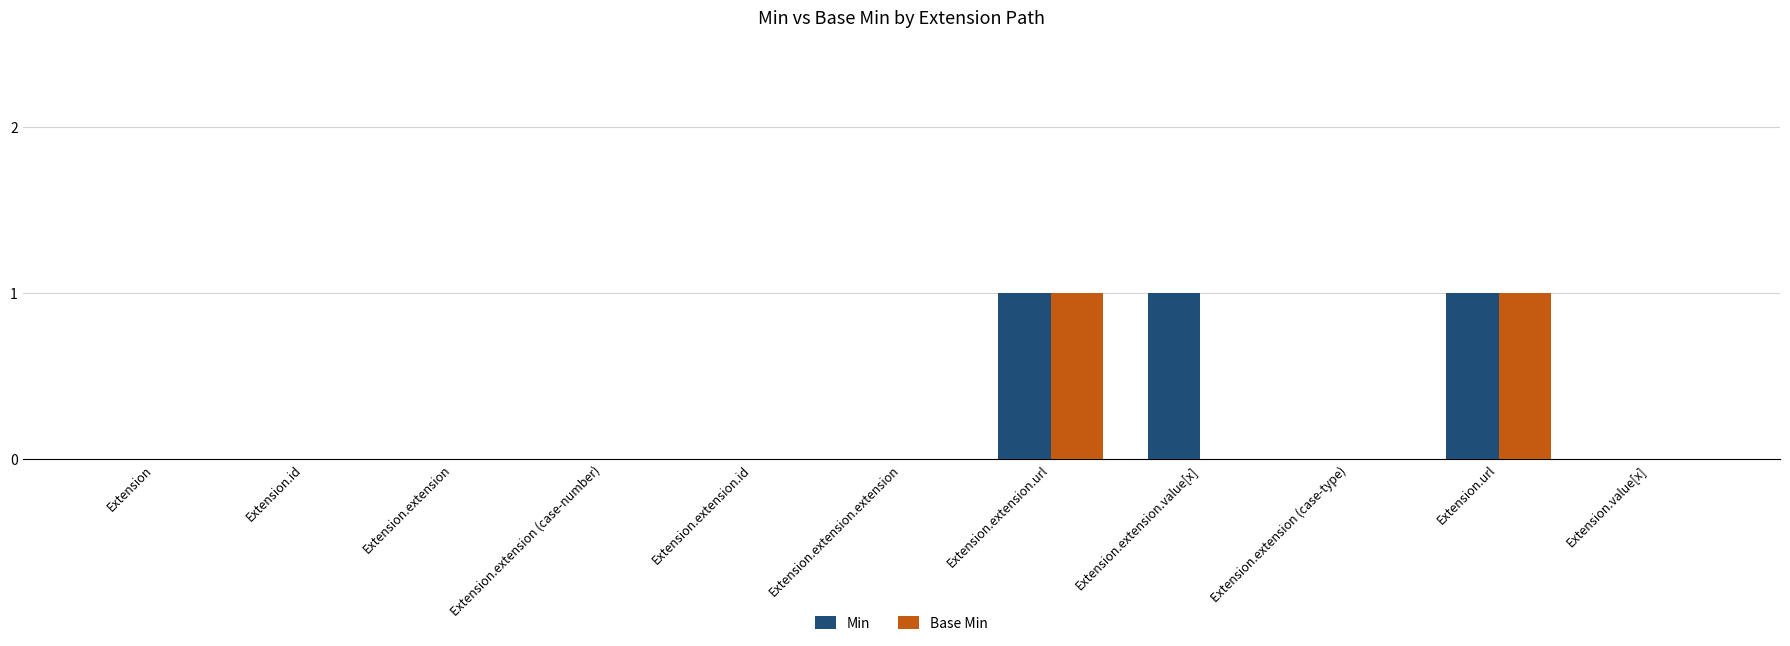

How many categories are shown in the chart?

11